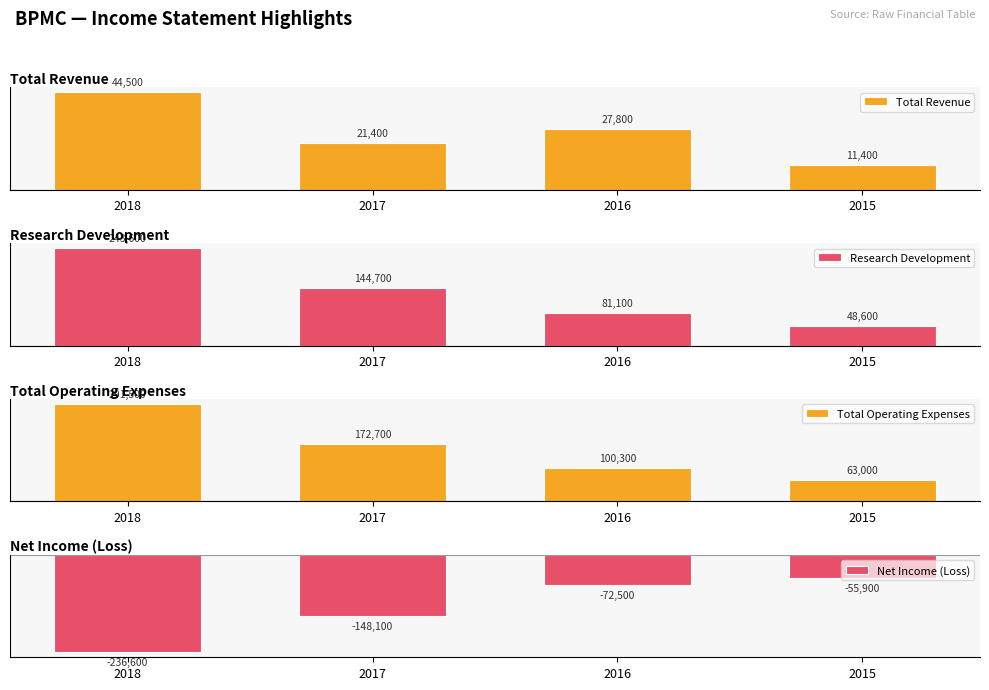

Which has a higher value, 2016 or 2015?

2016